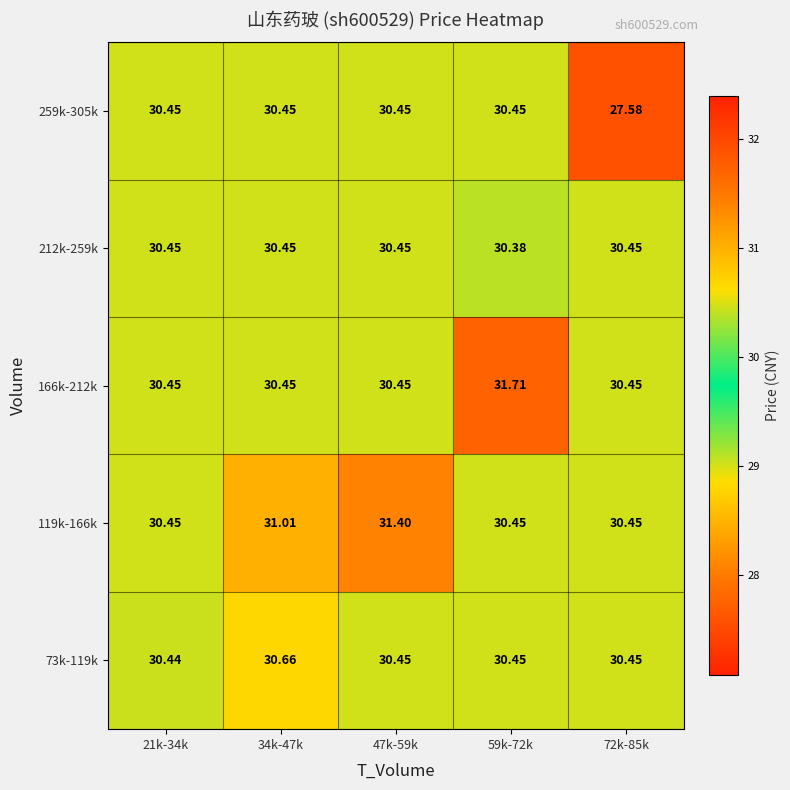

At which category is the sum across all series the highest?

59k-72k